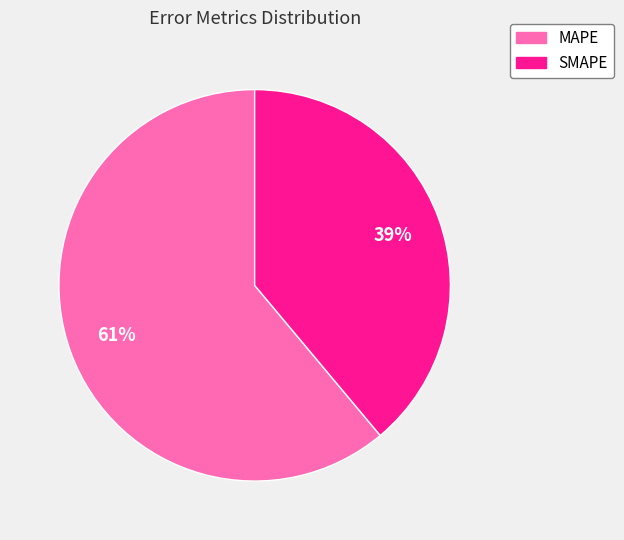

Rank the categories by value from highest to lowest.

MAPE, SMAPE